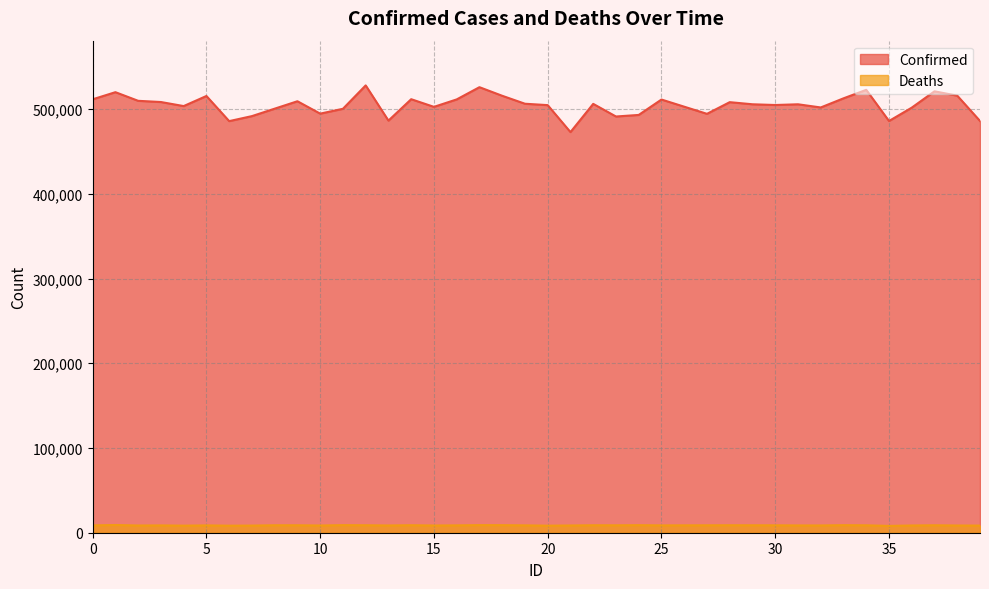

How many data points does each series have?

40